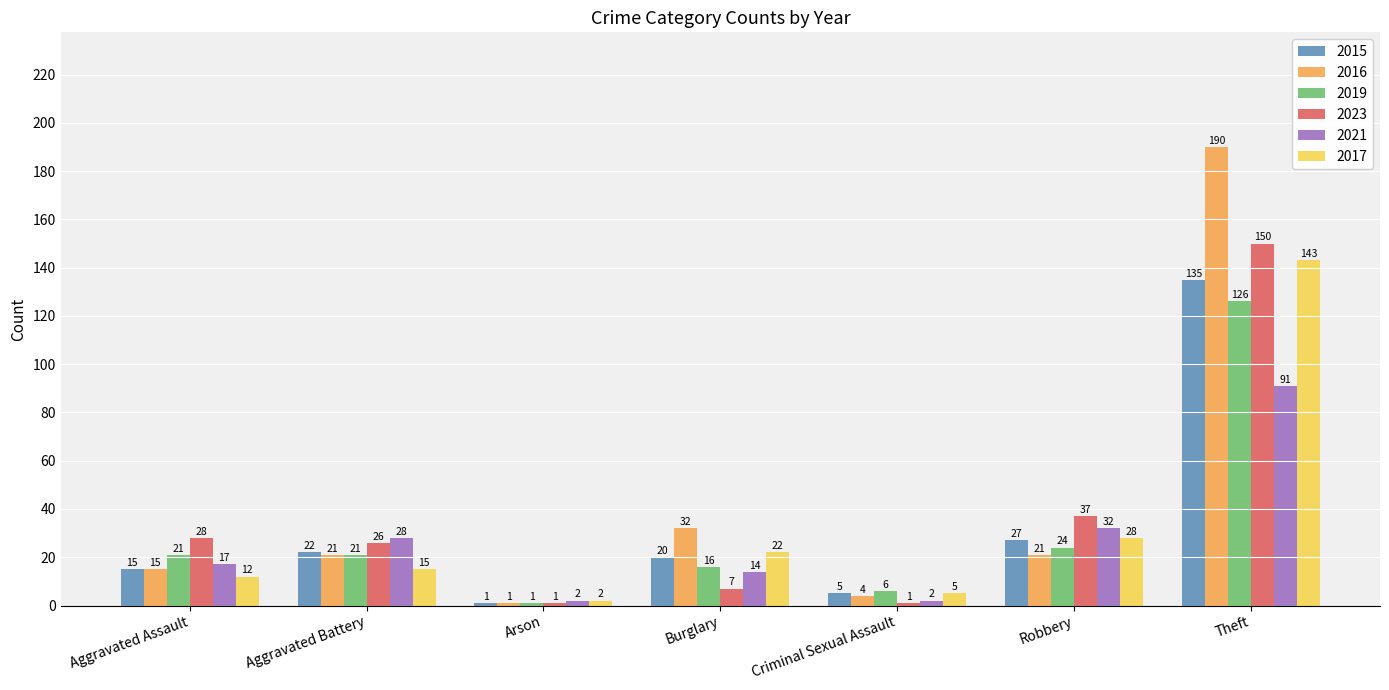

The 2019 series shows 35 at Robbery. True or false?

False